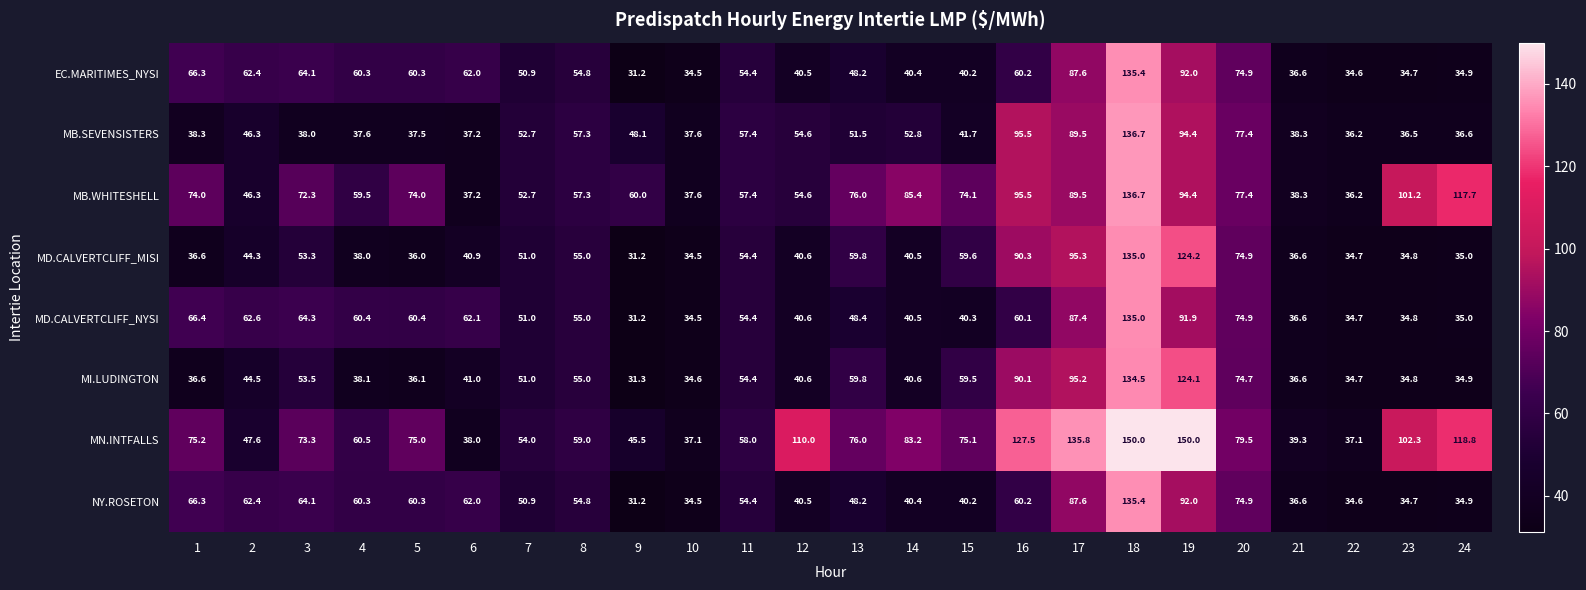

Which series has the widest spread of values?

MN.INTFALLS